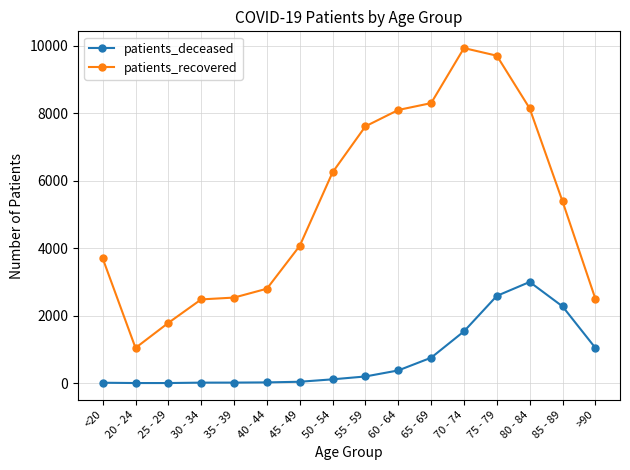

At 45 - 49, list the series in order from smallest to largest.

patients_deceased, patients_recovered